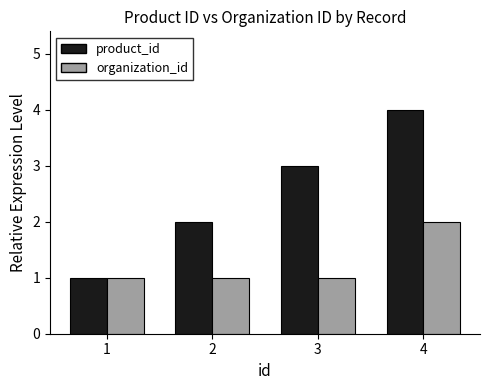

What is the approximate value of product_id at 4?

4